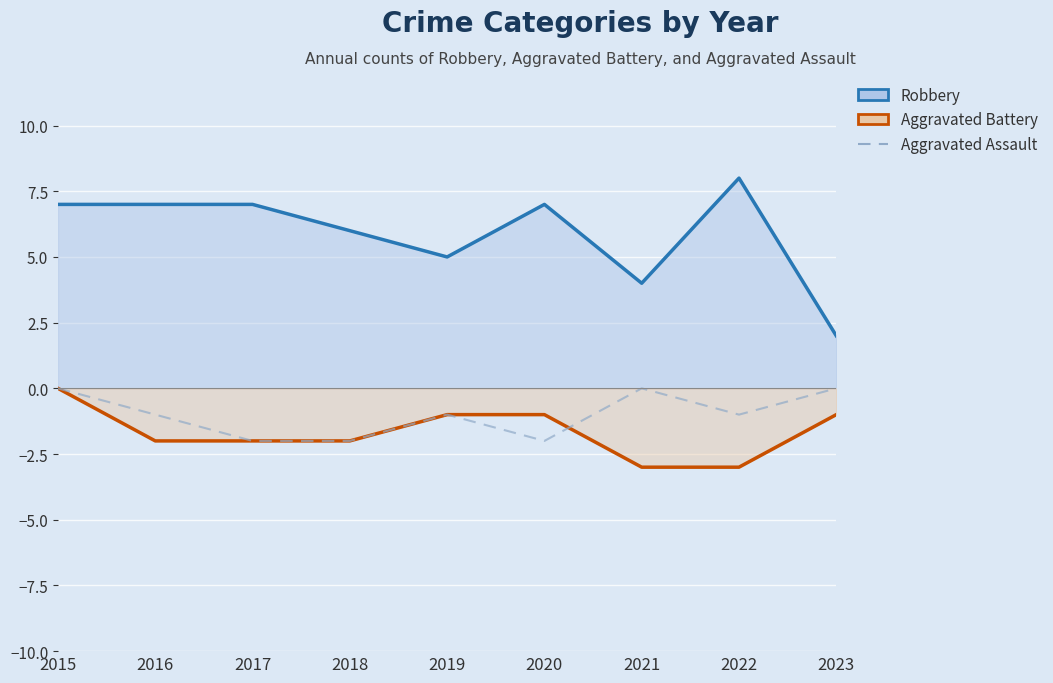

True or false: Aggravated Assault and Robbery cross at least once.

False